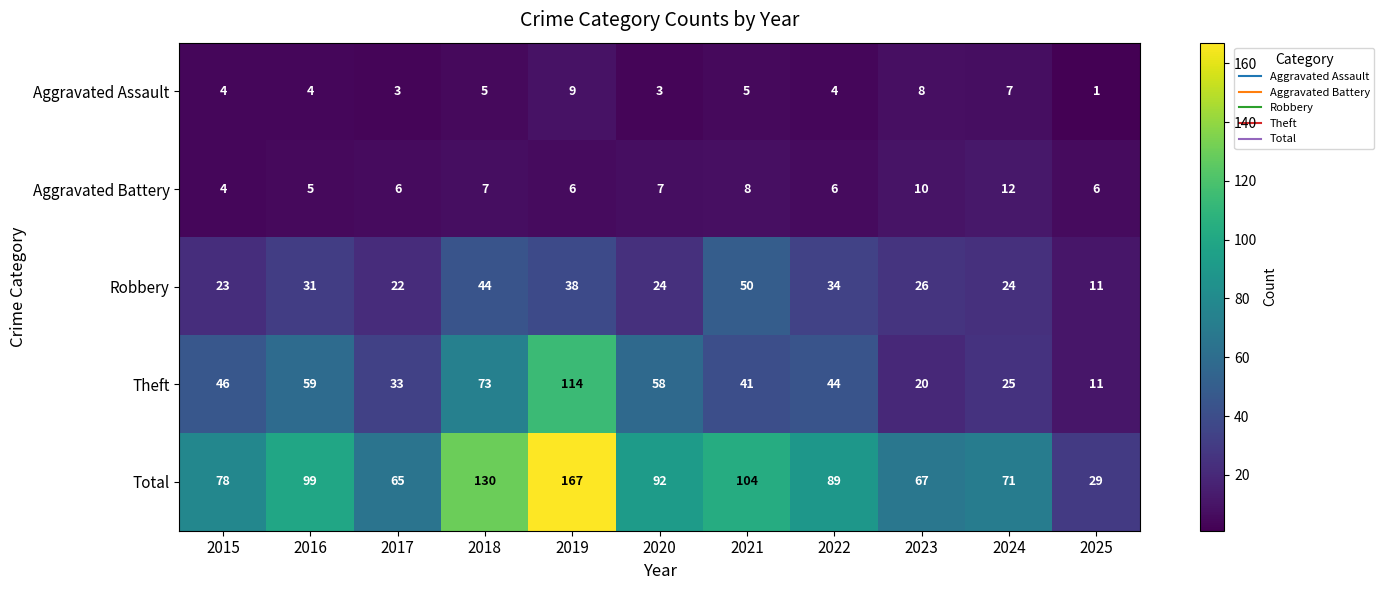

What is the difference between the maximum and minimum values in the Theft series?

103